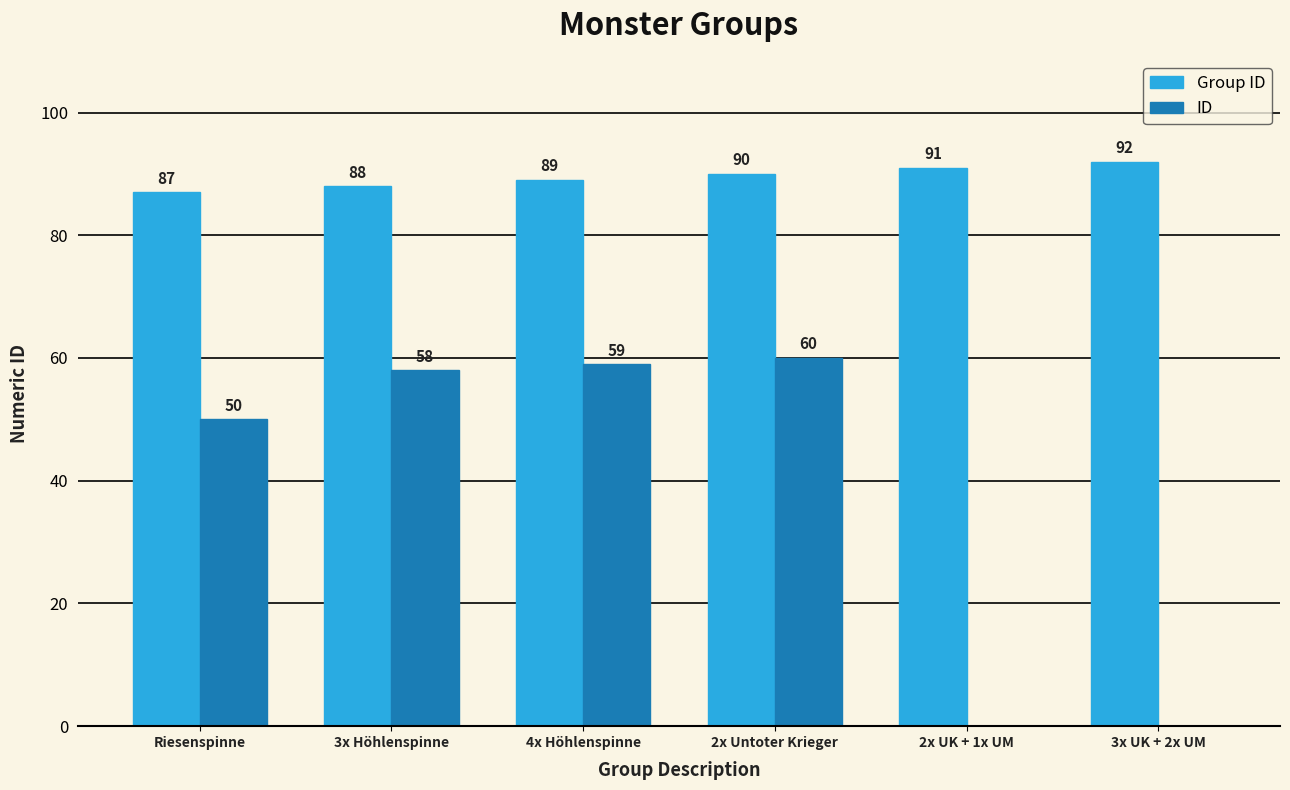

What is the sum of all ID values?

227